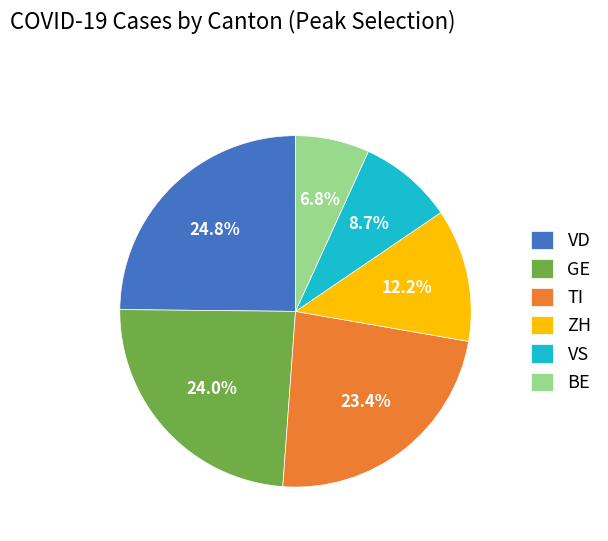

Rank the categories by value from lowest to highest.

BE, VS, ZH, TI, GE, VD